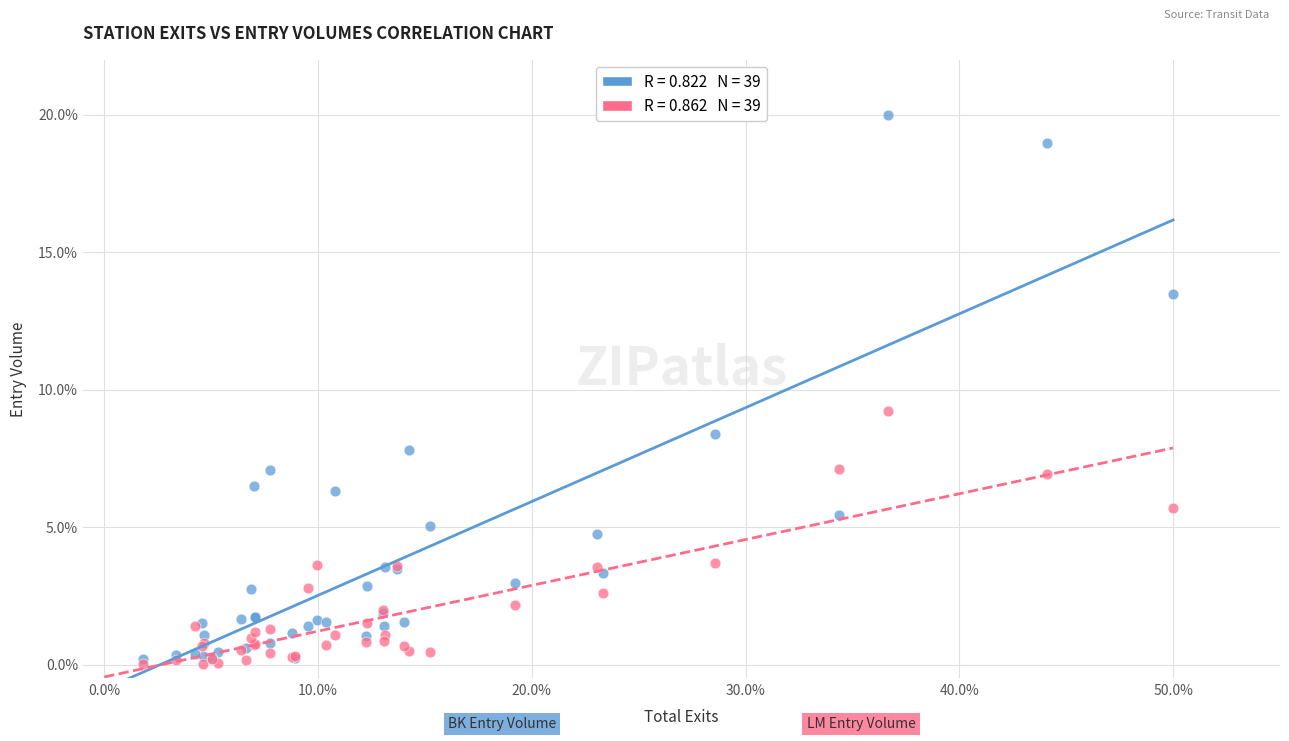

Across all series, what Y value is closest to 10?

9.2